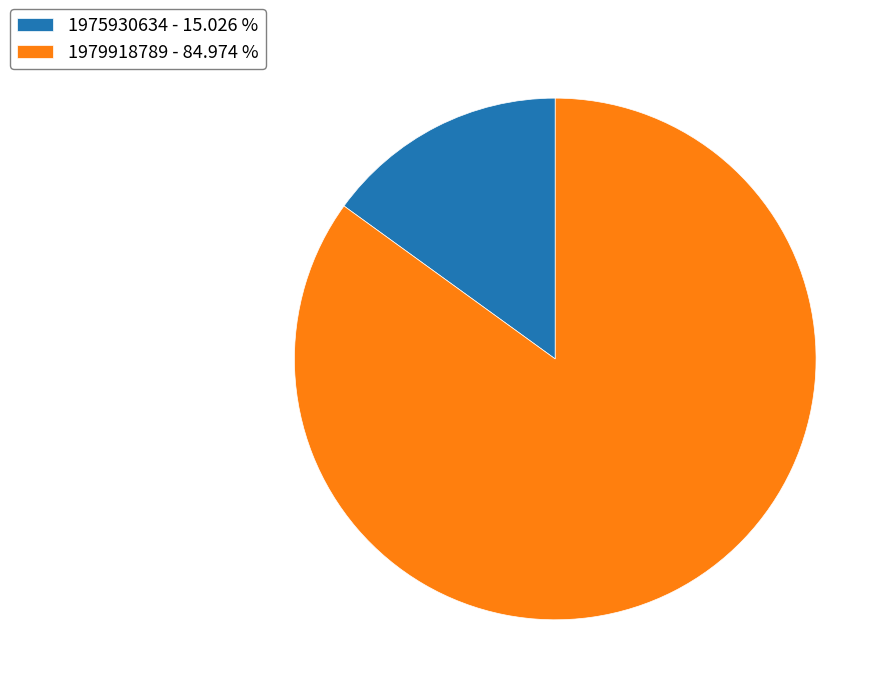

Combined, do 1975930634 - 15.026 % and 1979918789 - 84.974 % account for over 50%?

Yes